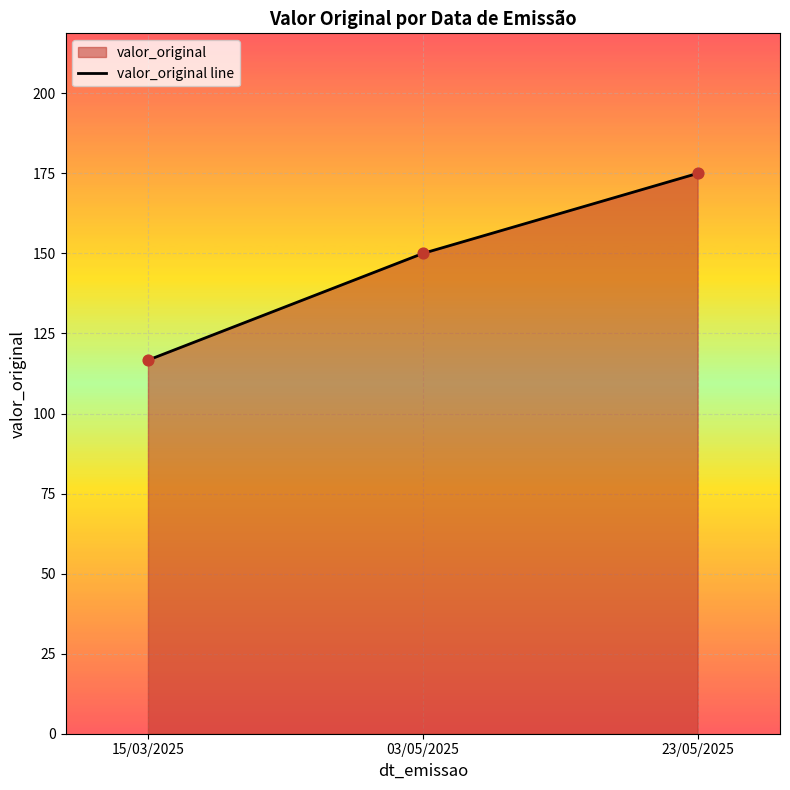

Between 23/05/2025 and 15/03/2025, which is larger?

23/05/2025